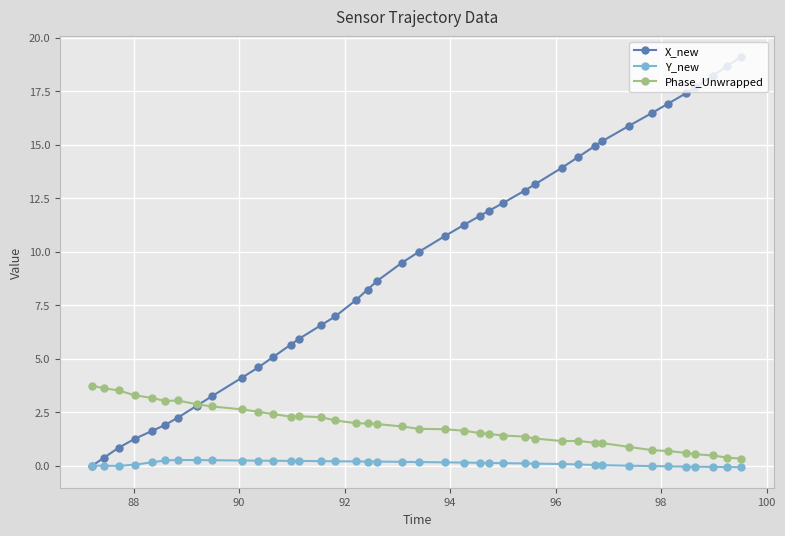

Which series has the largest total across all categories?

X_new